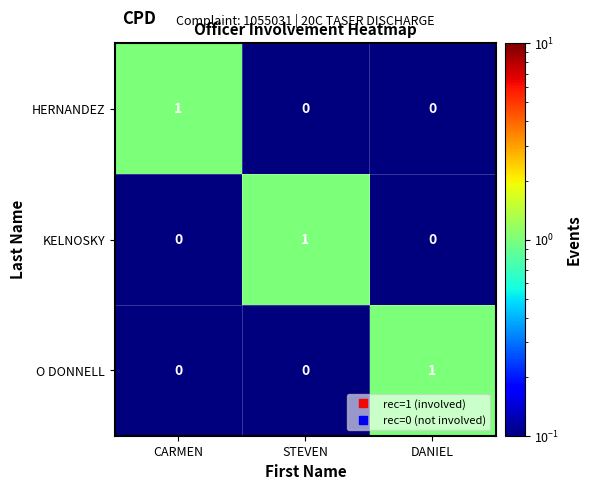

Which category has the highest value in the KELNOSKY series?

STEVEN